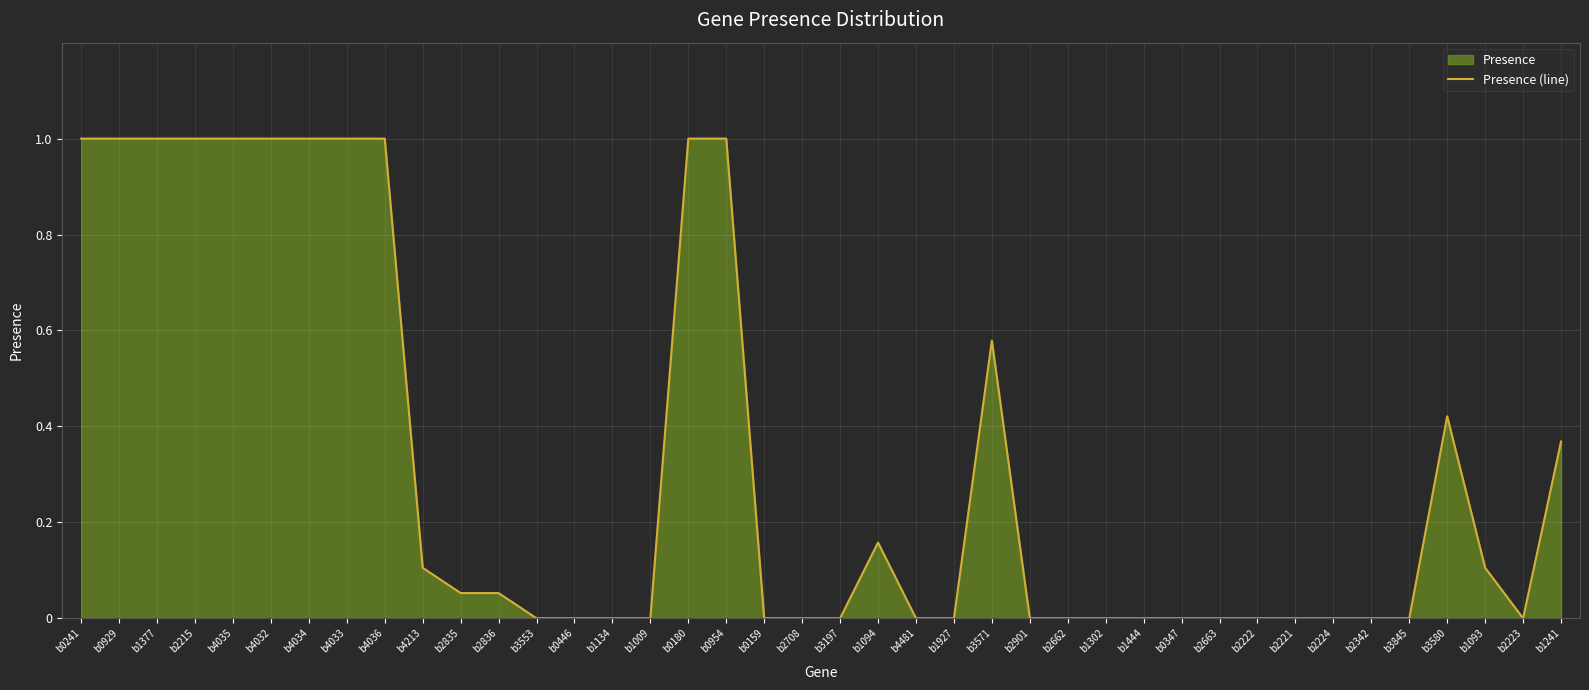

How many points are higher than both their immediate neighbors (excluding endpoints)?

3